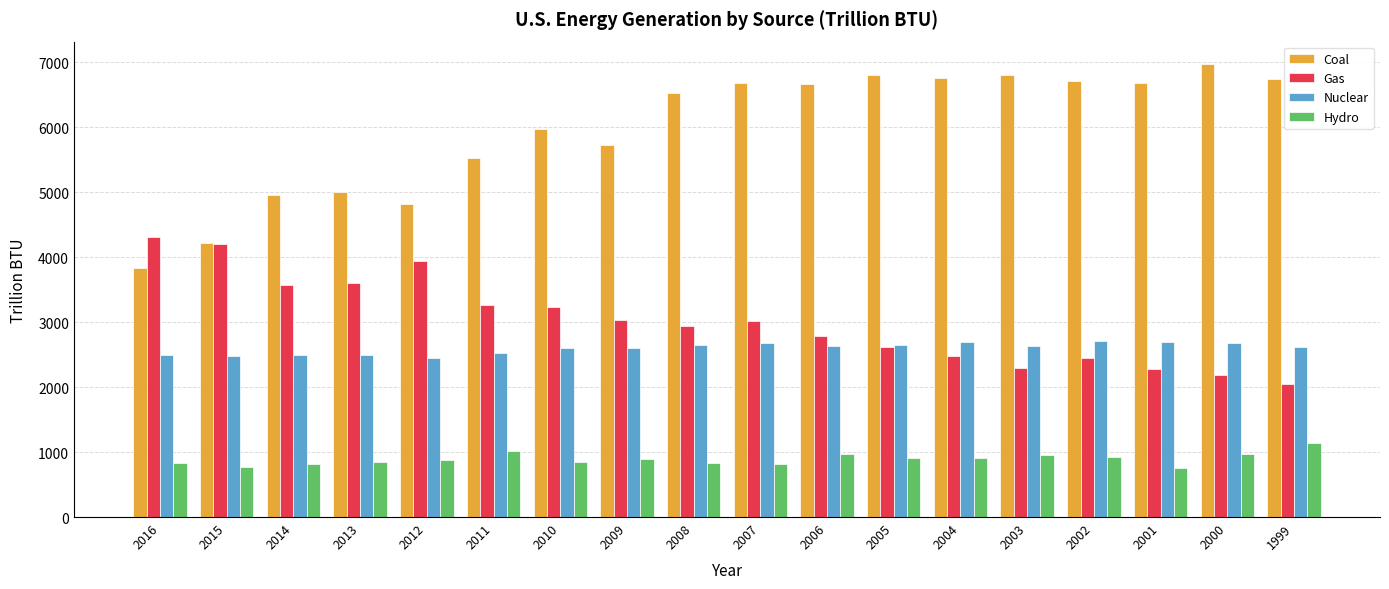

What is the average value of the Coal series?

5966